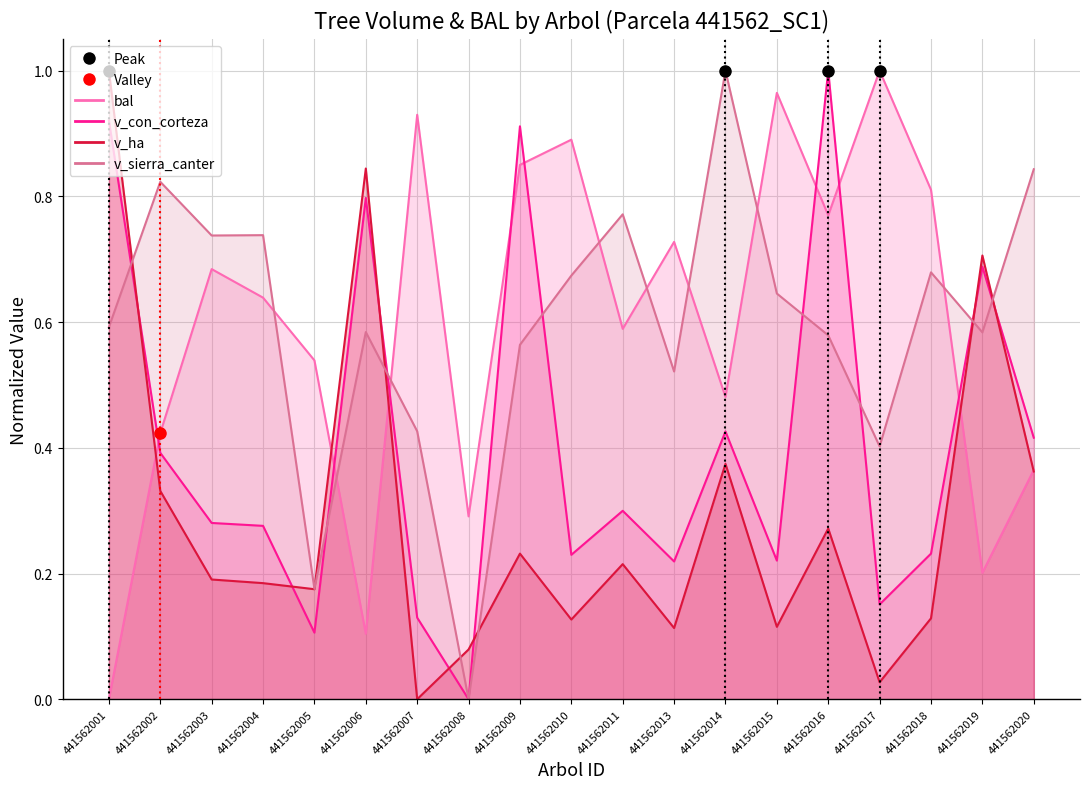

Which series ends up on top after the final intersection of bal and v_sierra_canter?

v_sierra_canter